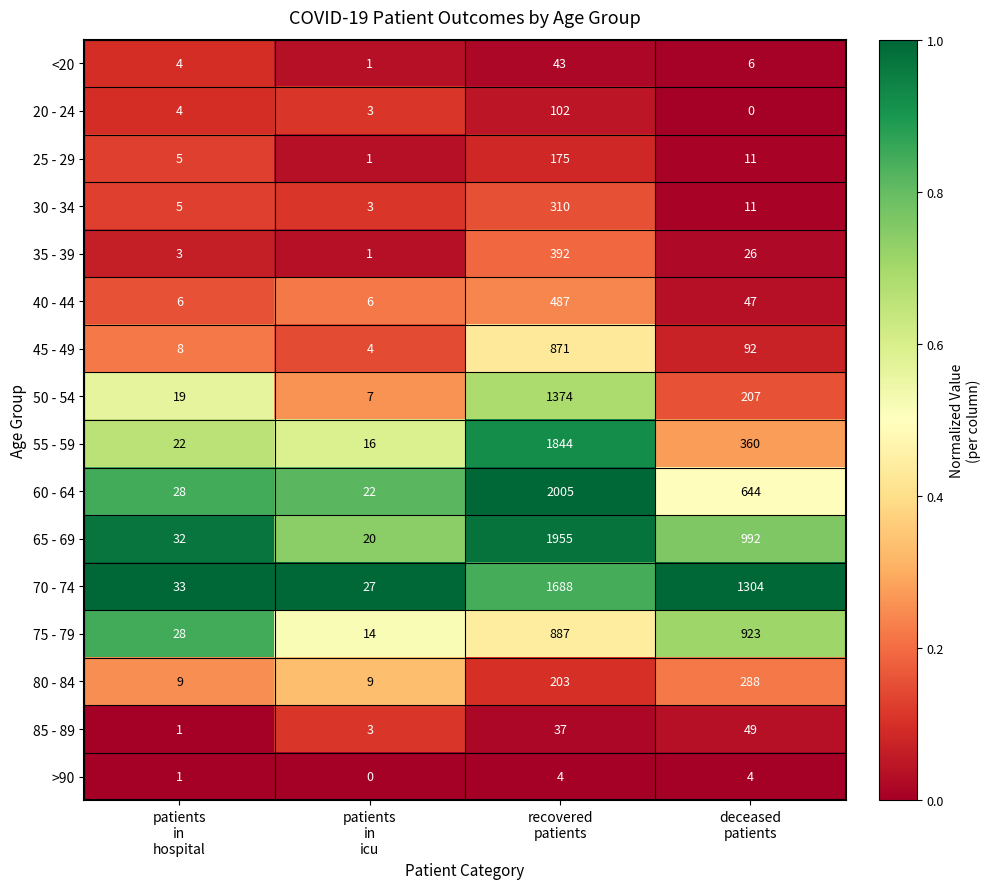

What is the maximum value shown in the chart?

2005